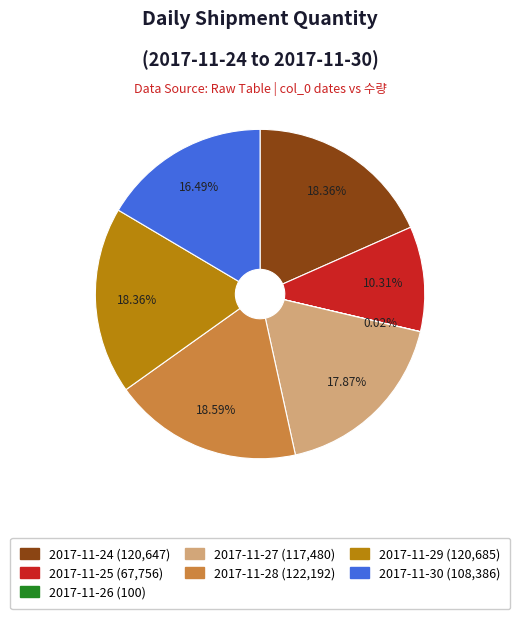

Does any single category account for the majority?

No